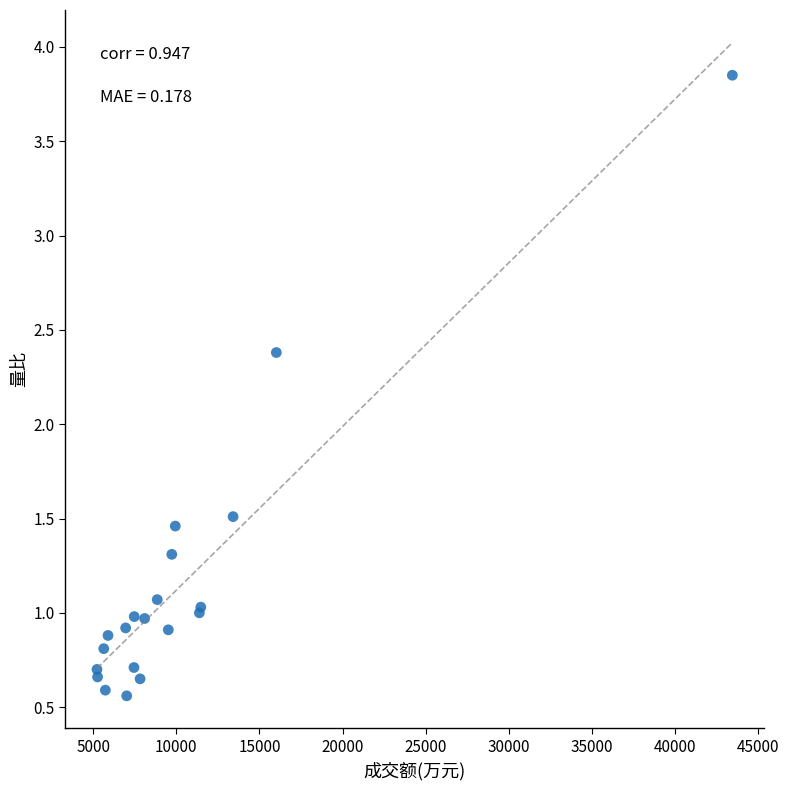

What Y value in the scatter plot is closest to 2?

2.4